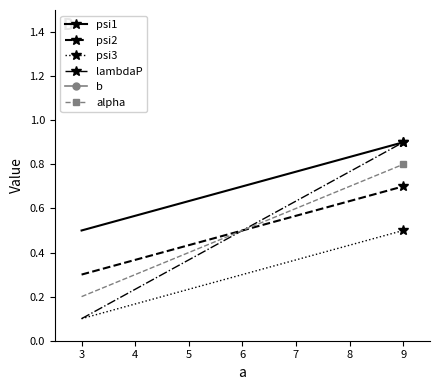

What is the value of the psi3 point at the 2nd from the left?

0.3